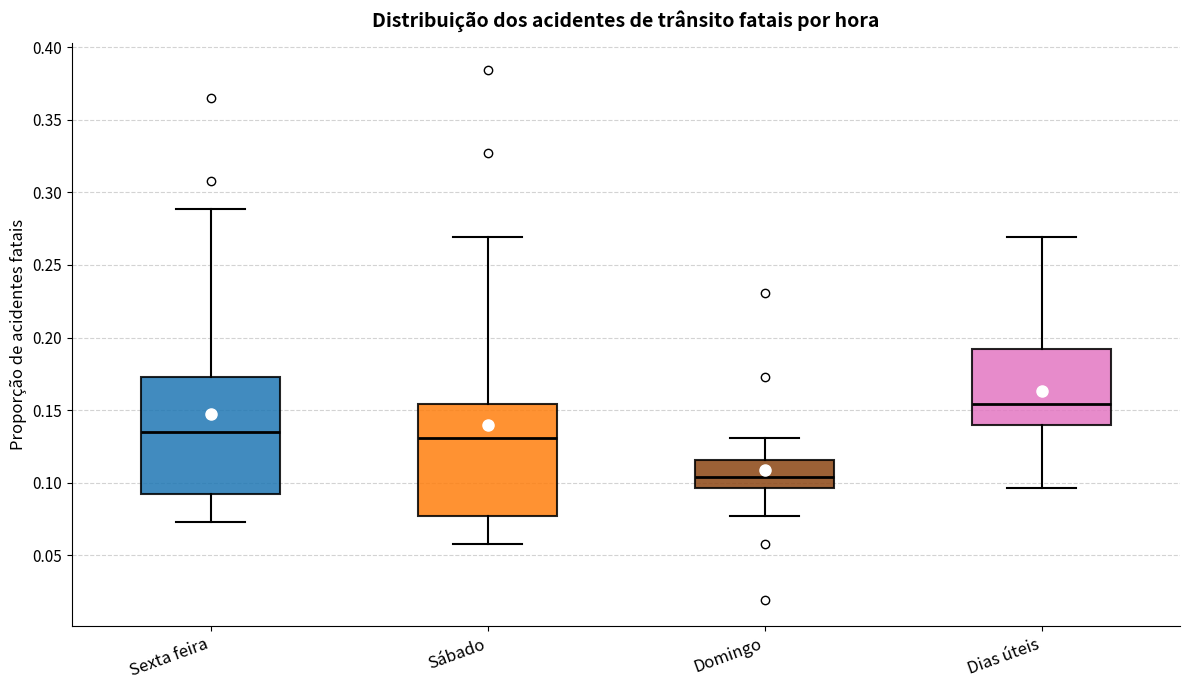

Which box has the highest median line?

Dias úteis